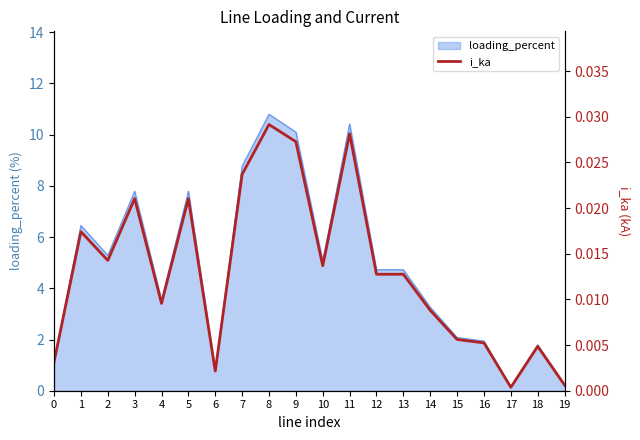

True or false: the data shows 0.0 at 7.

True